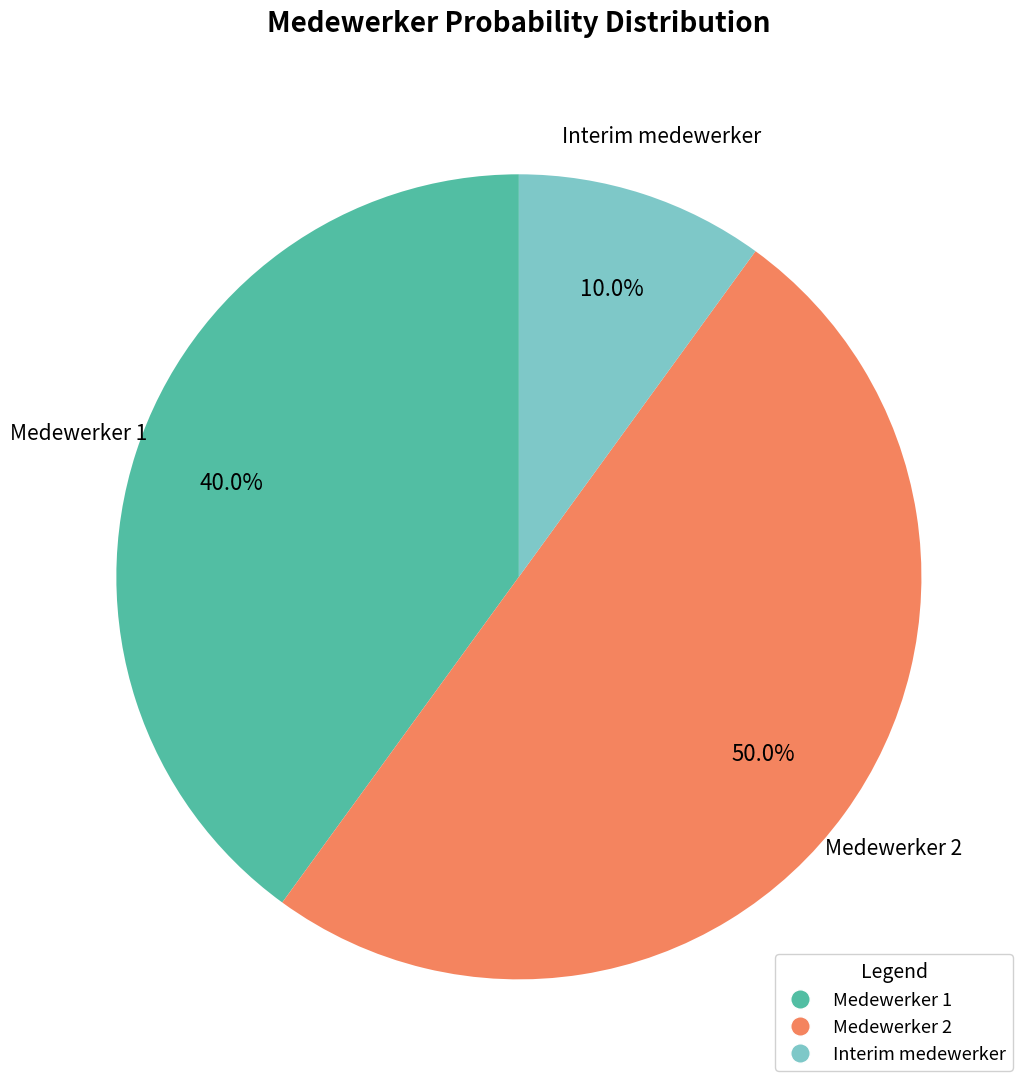

Is Interim medewerker the majority of the pie?

No